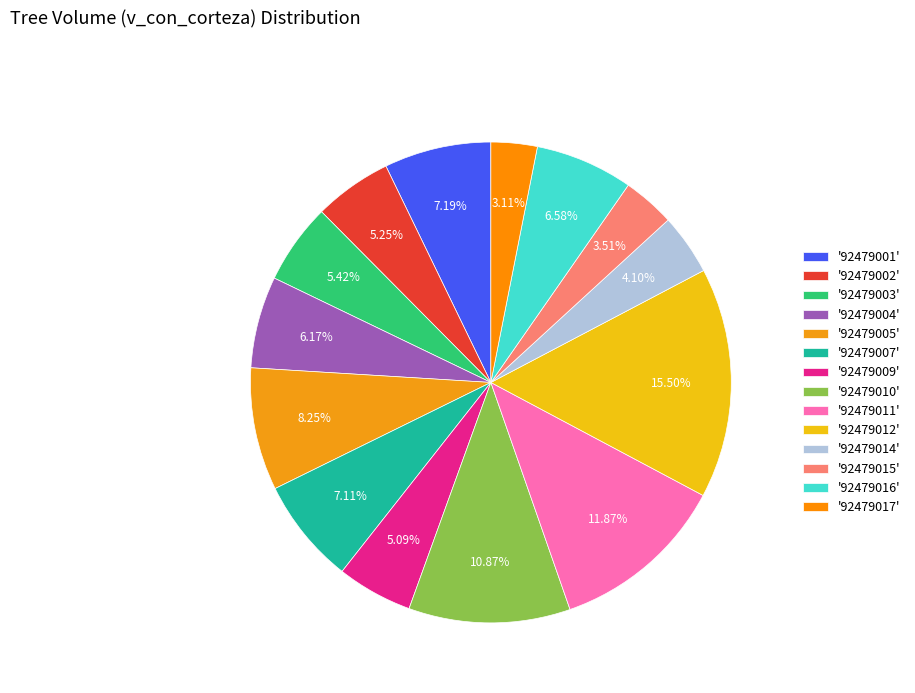

Count the number of slices in the pie.

14